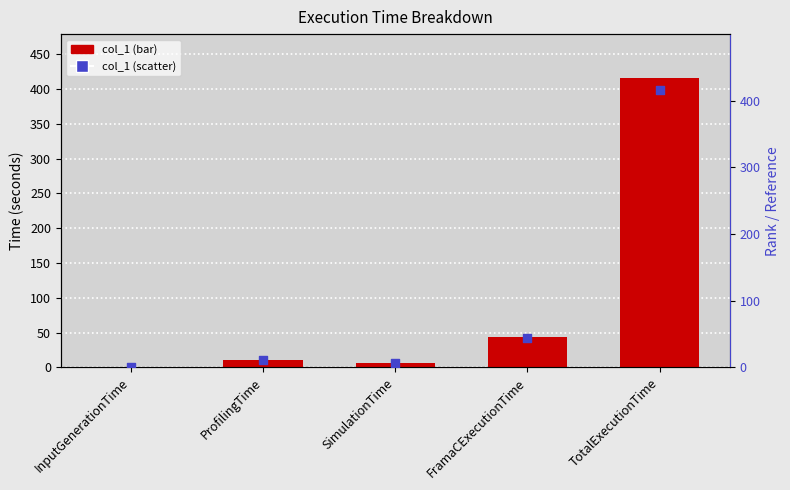

Which series has the widest spread of Y values?

col_1